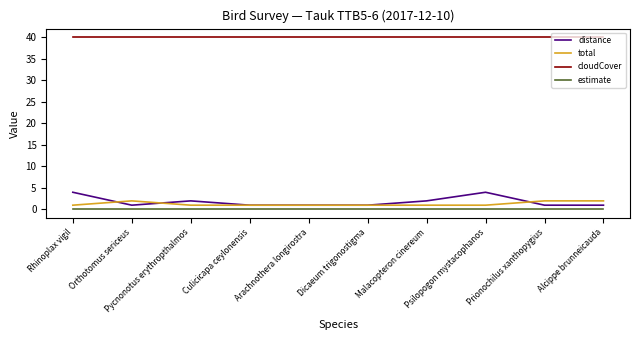

What is the maximum value for distance?

4